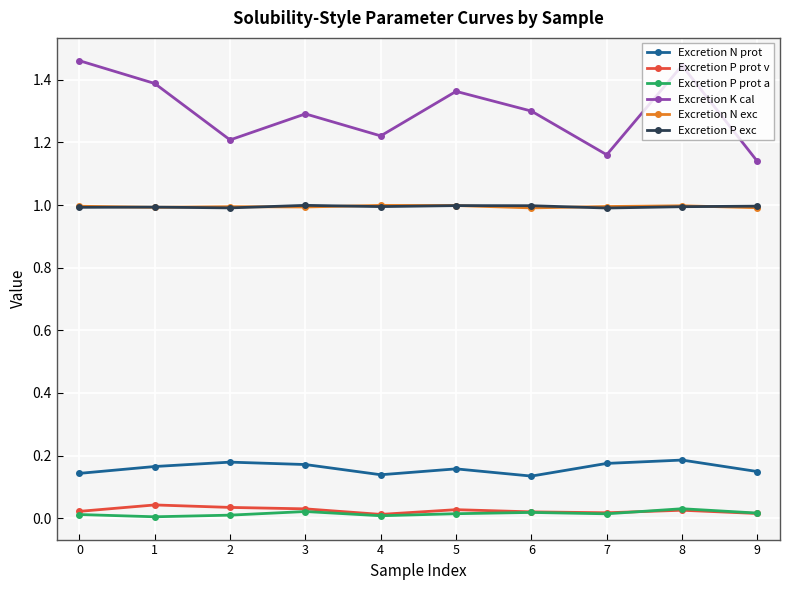

Which series has the widest spread of values?

Excretion K cal